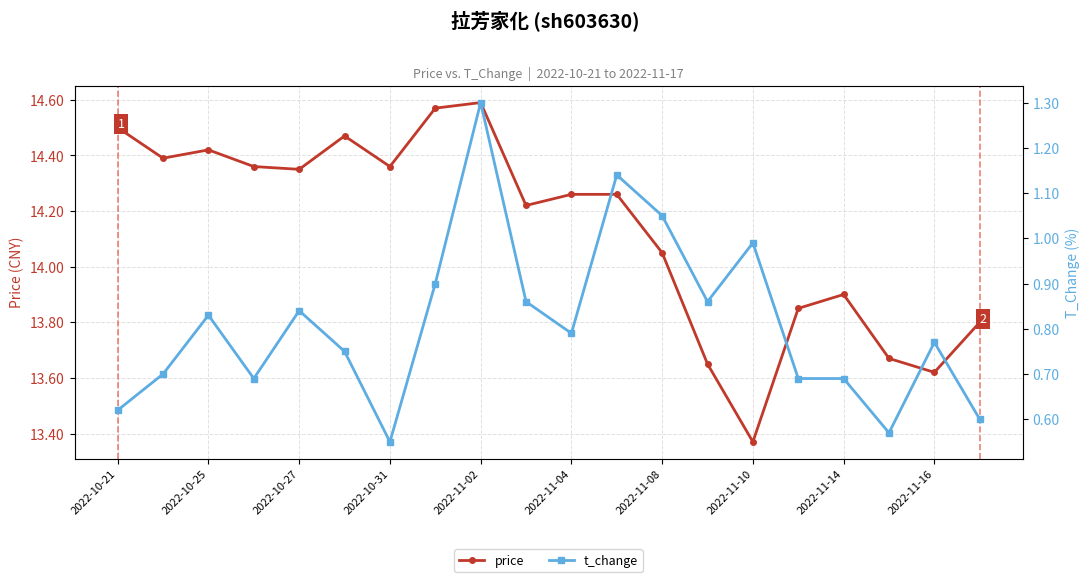

How many data points in price are less than 14?

7